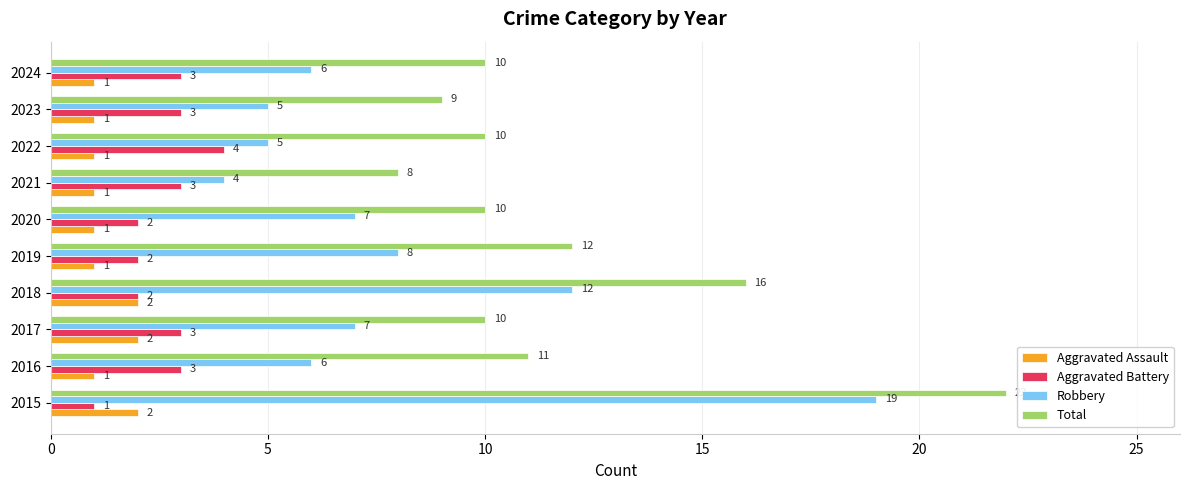

Between 2016 and 2018, which series saw the biggest shift?

Robbery